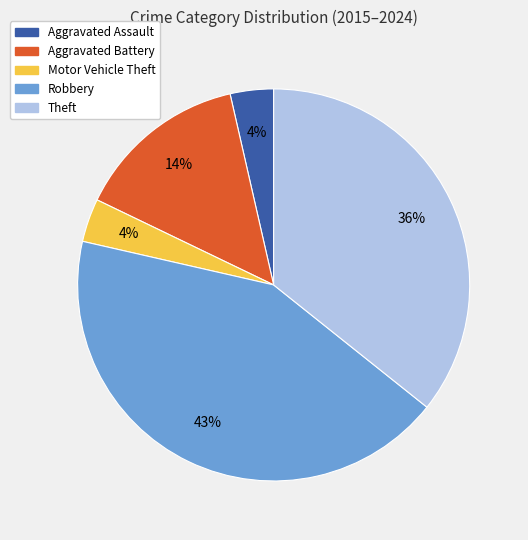

Is the sum of Robbery and Motor Vehicle Theft greater than half?

No